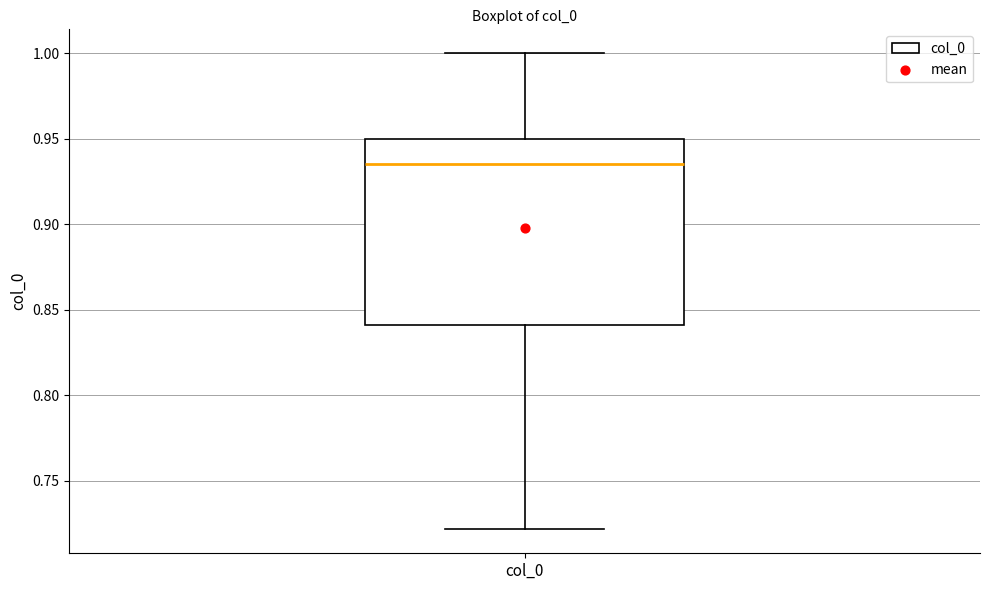

Transcribe this box plot: give where the median line is, the range the box spans, and where the two whiskers end, as read against the y-axis. The values are not printed on the chart, so give them approximately, as read against the axis.

median 0.935, box 0.840 to 0.950, whiskers 0.720 to 1.000